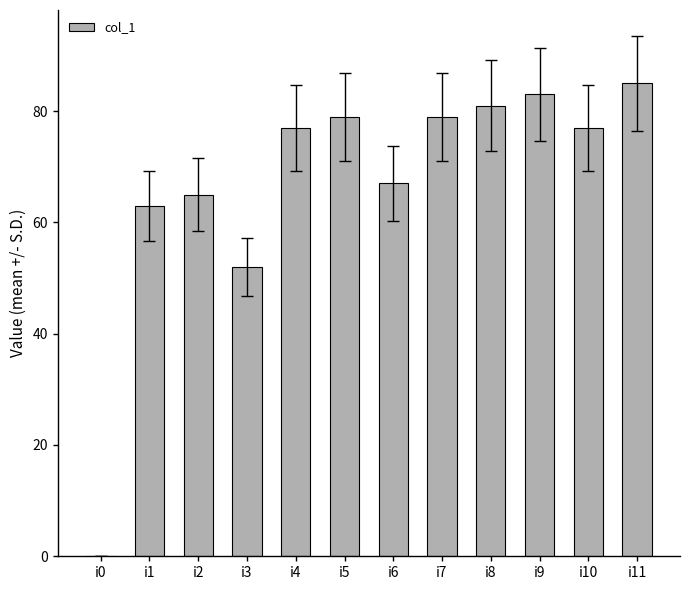

What value does the data have at i10?

77